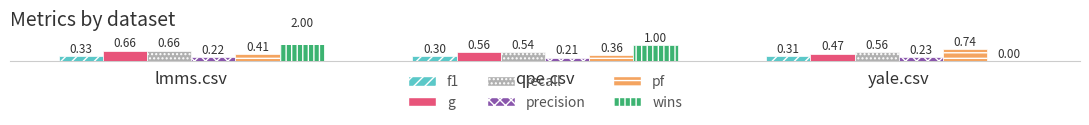

At which label does f1 reach its minimum?

qpe.csv